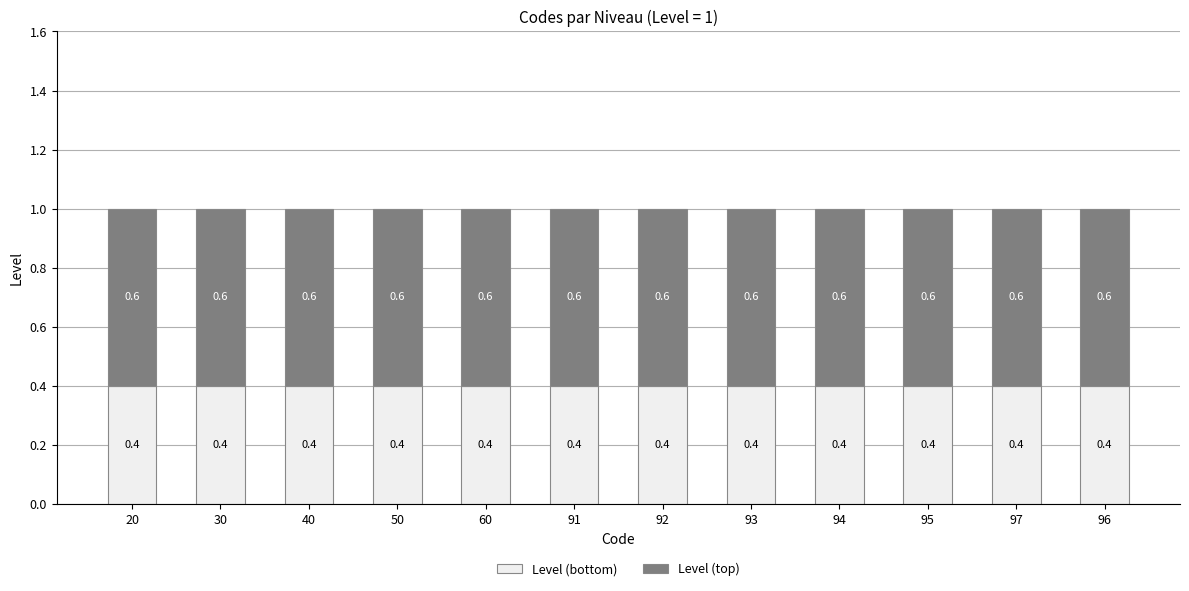

What is the average value of the Level (bottom) series?

0.4